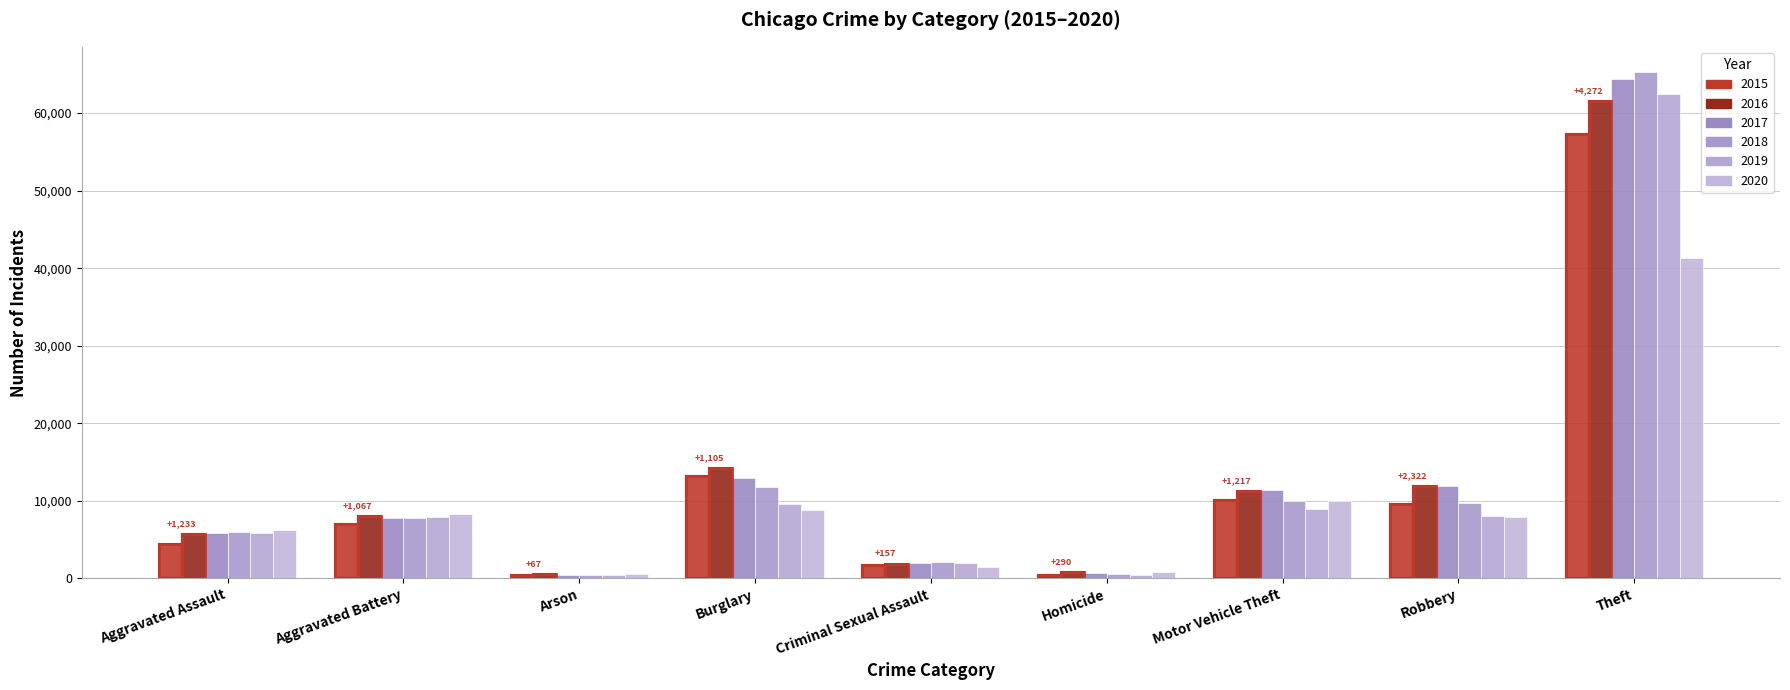

Does the chart contain any negative values?

No